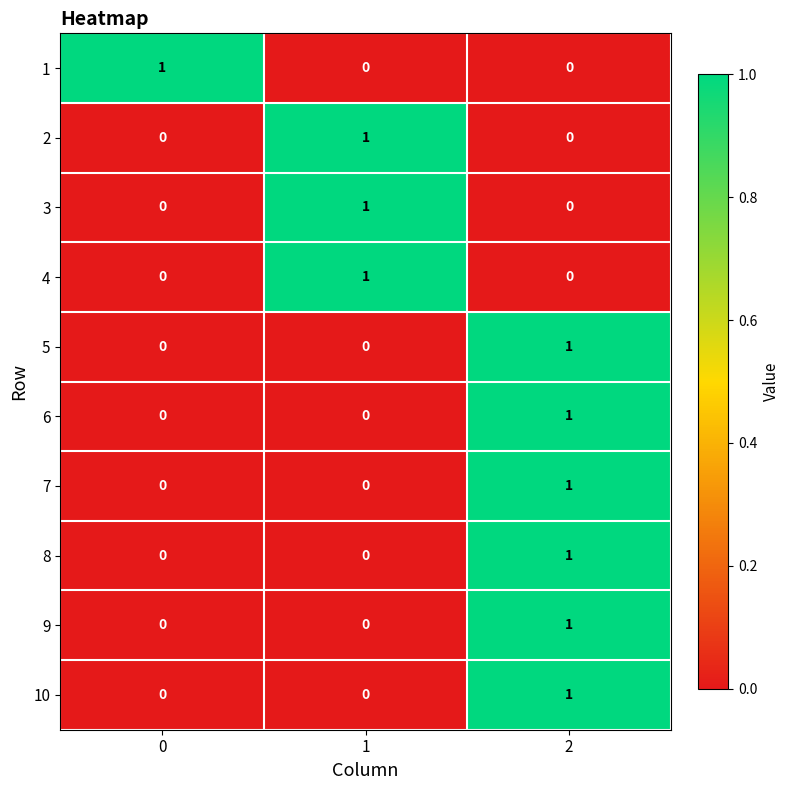

At how many categories does at least one series exceed 0?

3